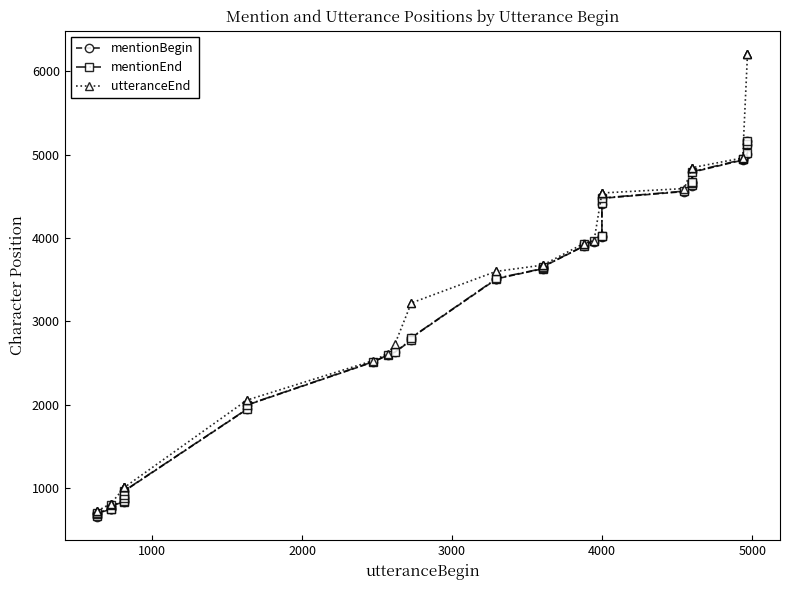

List the series in order of their peak value, lowest first.

mentionBegin, mentionEnd, utteranceEnd